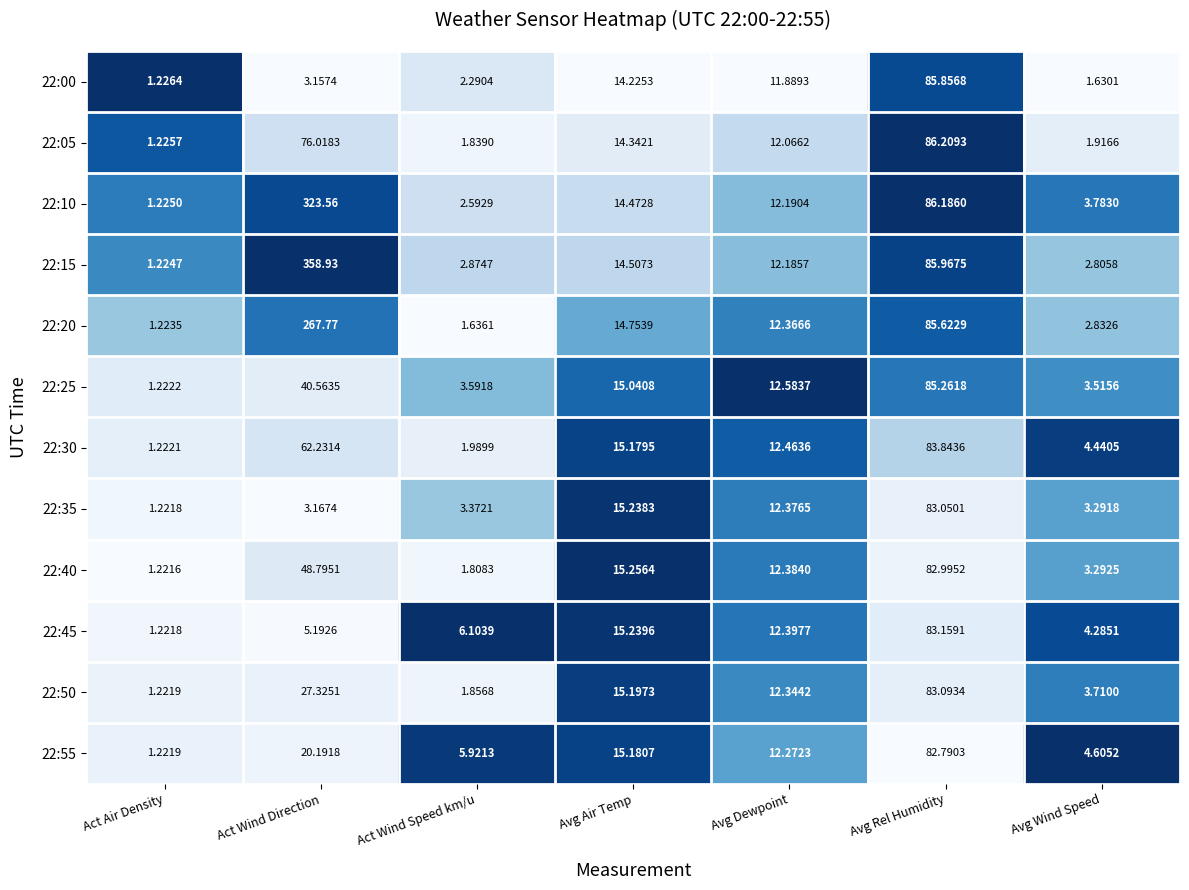

Which series has the largest total across all categories?

22:15